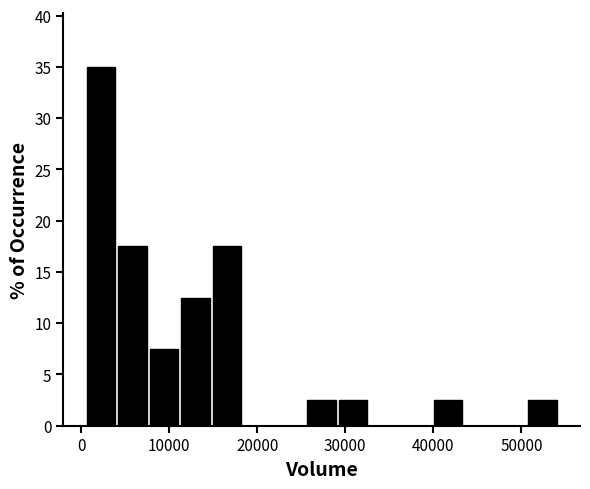

Read against the x-axis, roughly where is the centre of the tallest bar?

2000